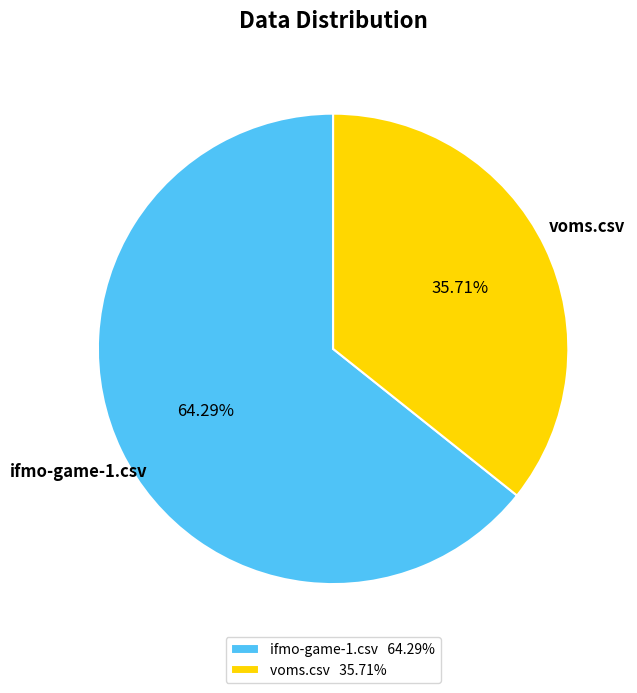

How many segments does this pie chart have?

2